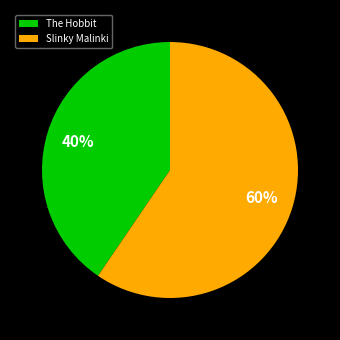

Is Slinky Malinki the majority of the pie?

Yes